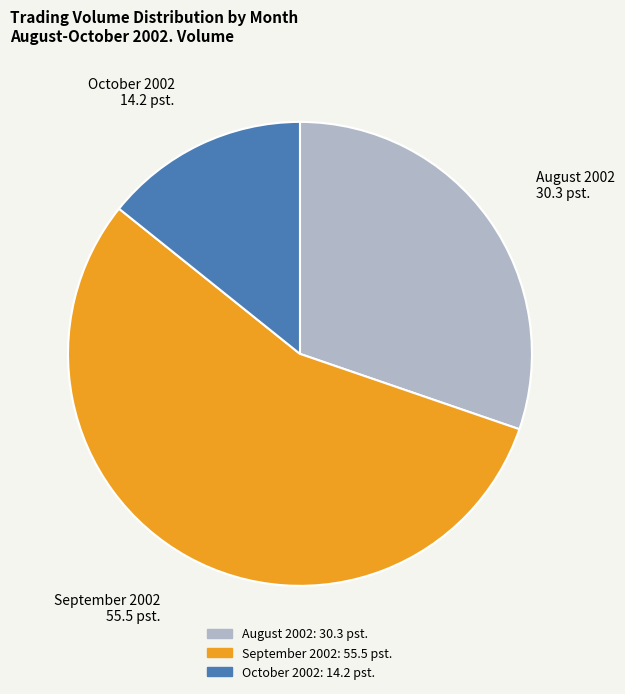

Does any single category account for the majority?

Yes